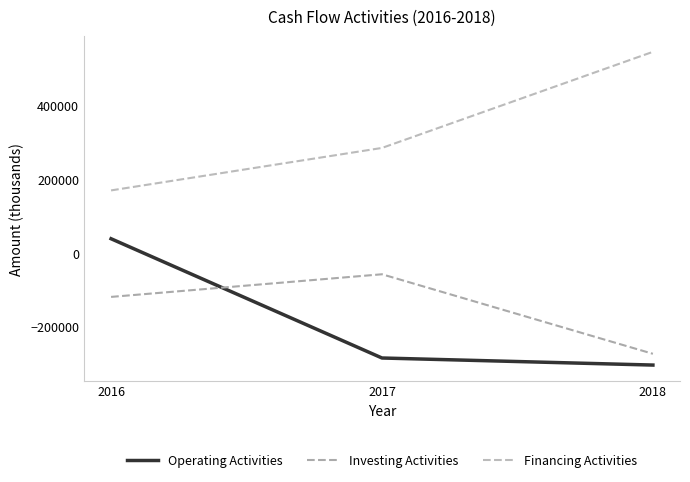

How many lines are shown in the chart?

3